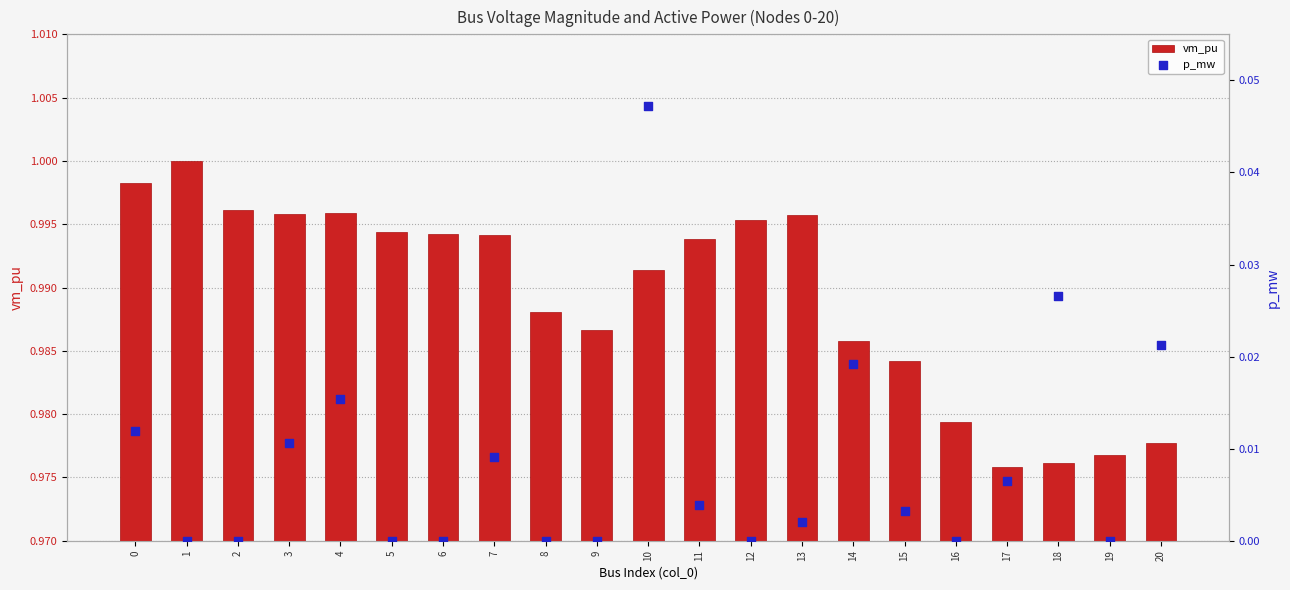

What are all the series names shown in the legend?

vm_pu, p_mw